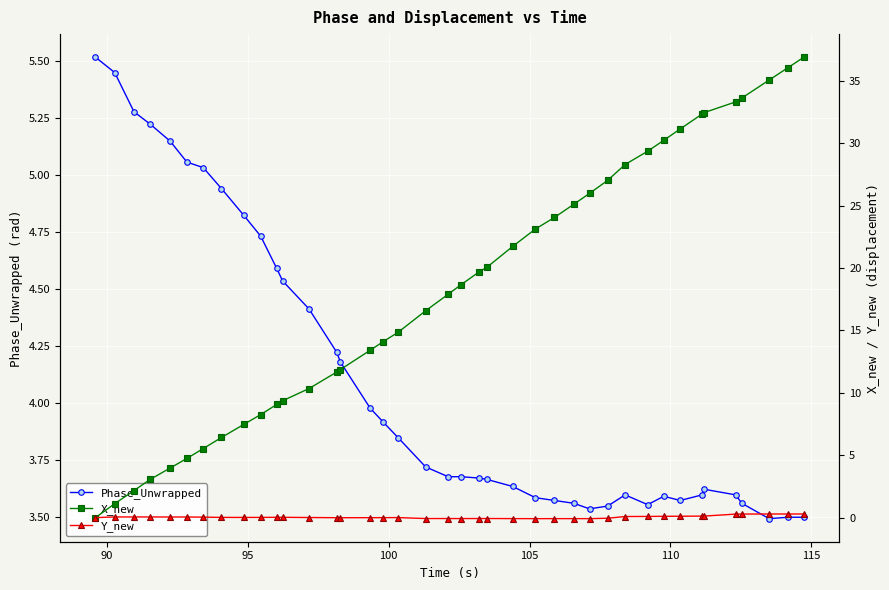

What is the maximum value for Phase_Unwrapped?

5.5